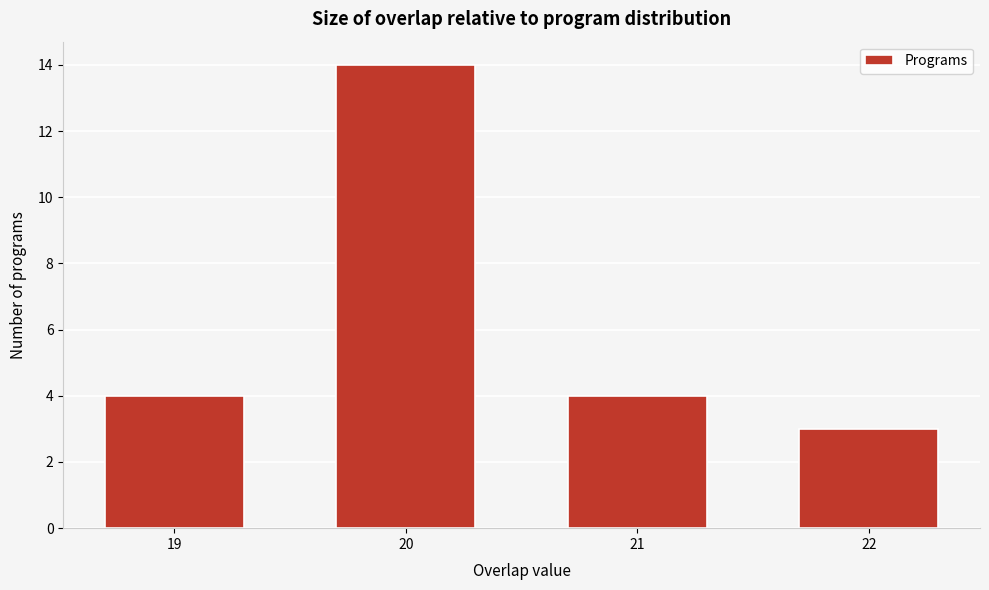

Reading right to left, what are all the values shown in this chart?

22=3	21=4	20=14	19=4